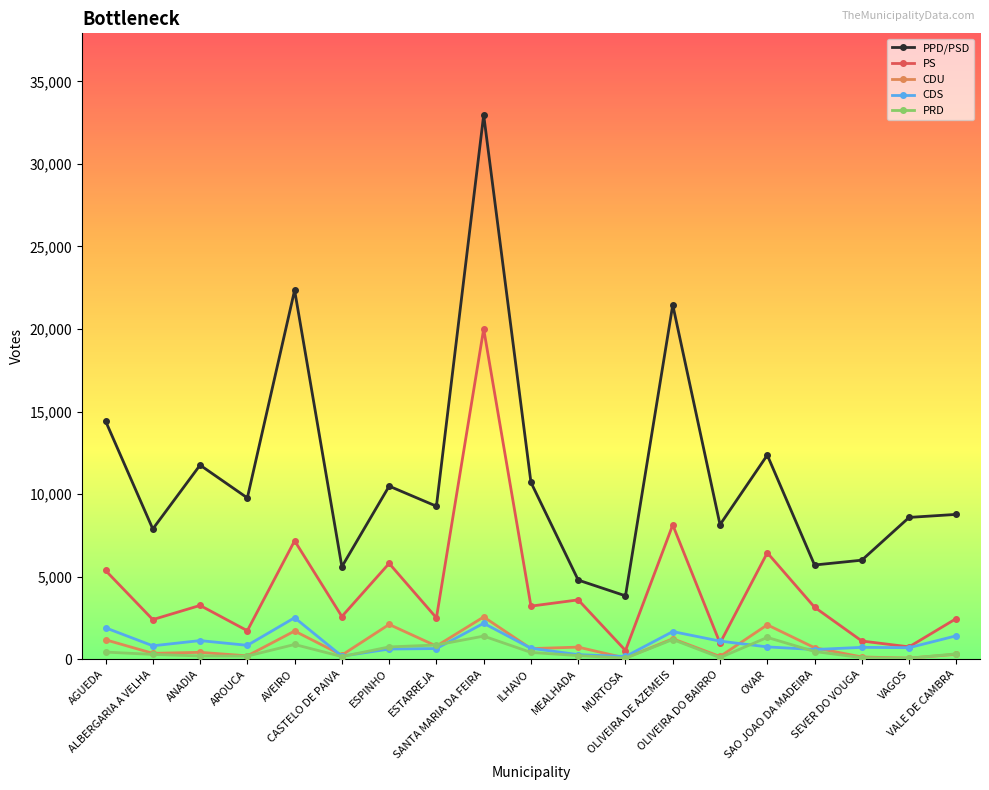

At which category does PPD/PSD reach its first local valley?

ALBERGARIA A VELHA